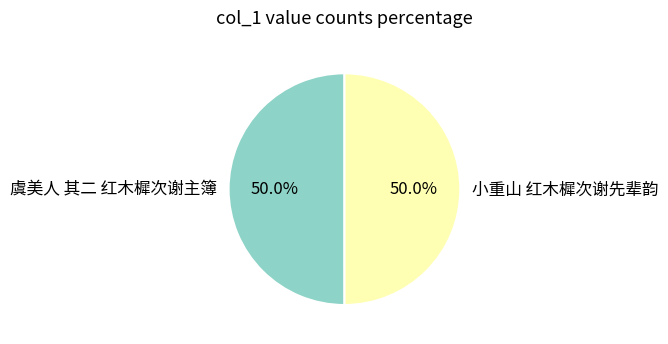

Approximately how many times larger is the value at 小重山 红木樨次谢先辈韵 compared to 虞美人 其二 红木樨次谢主簿?

1.0